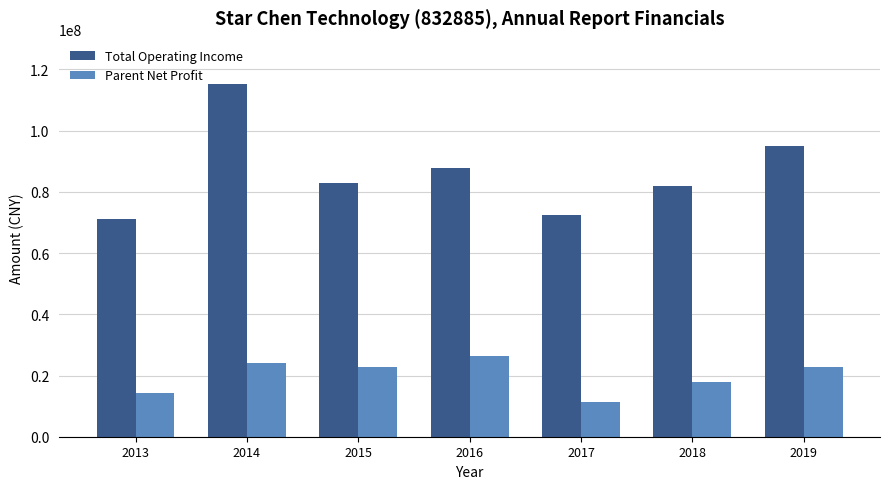

What is the average value of the Total Operating Income series?

86633004.0